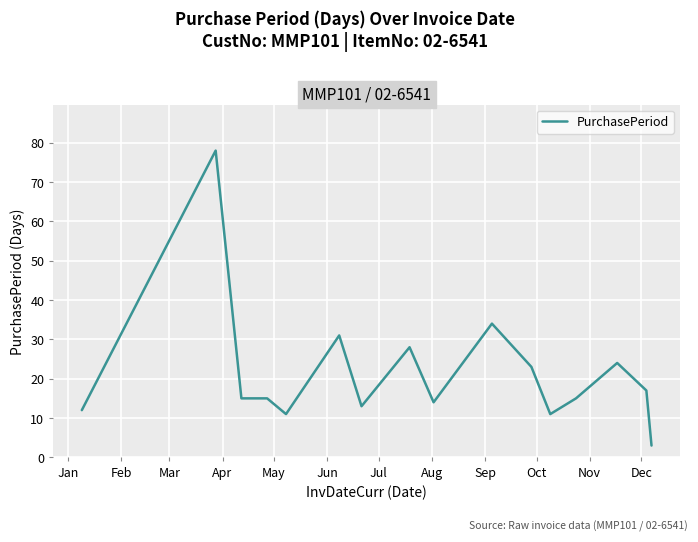

What is the minimum value shown in the chart?

3